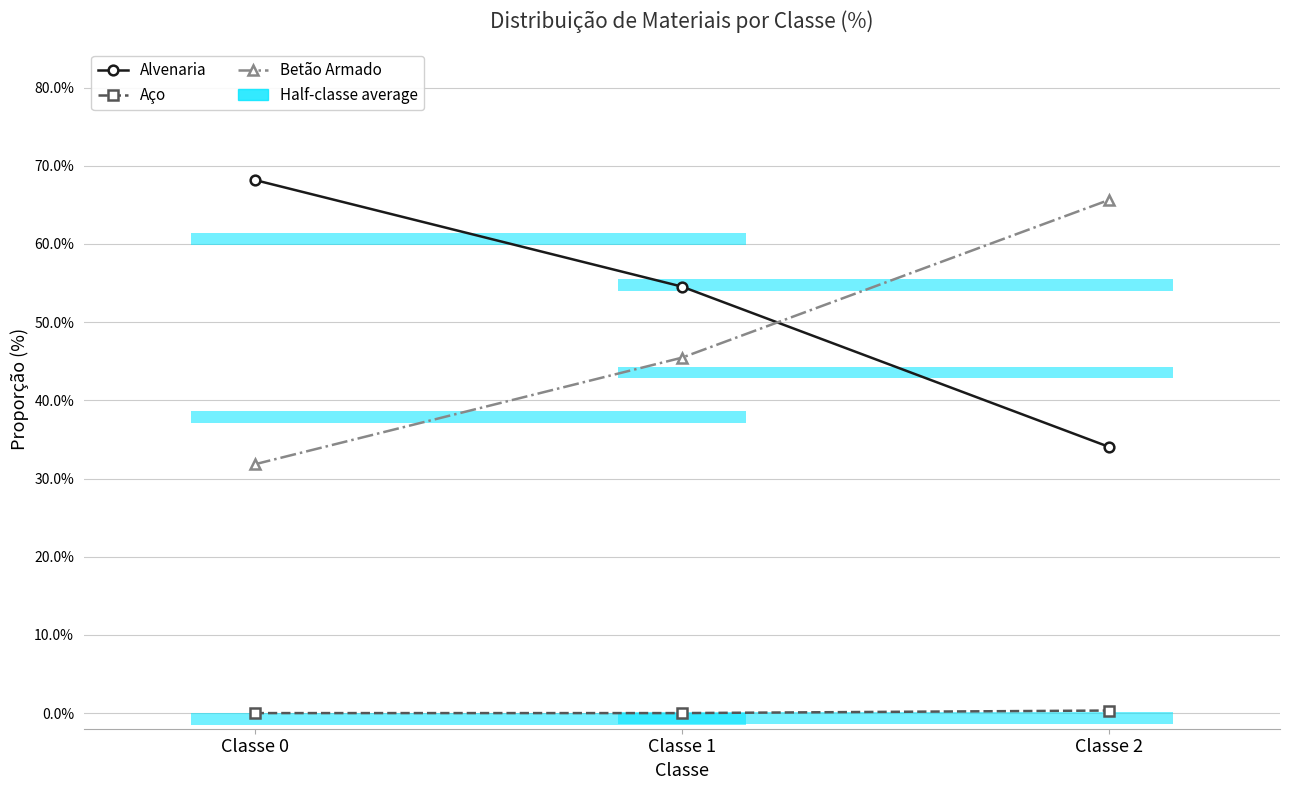

Between Classe 0 and Classe 1, which series saw the biggest shift?

Alvenaria